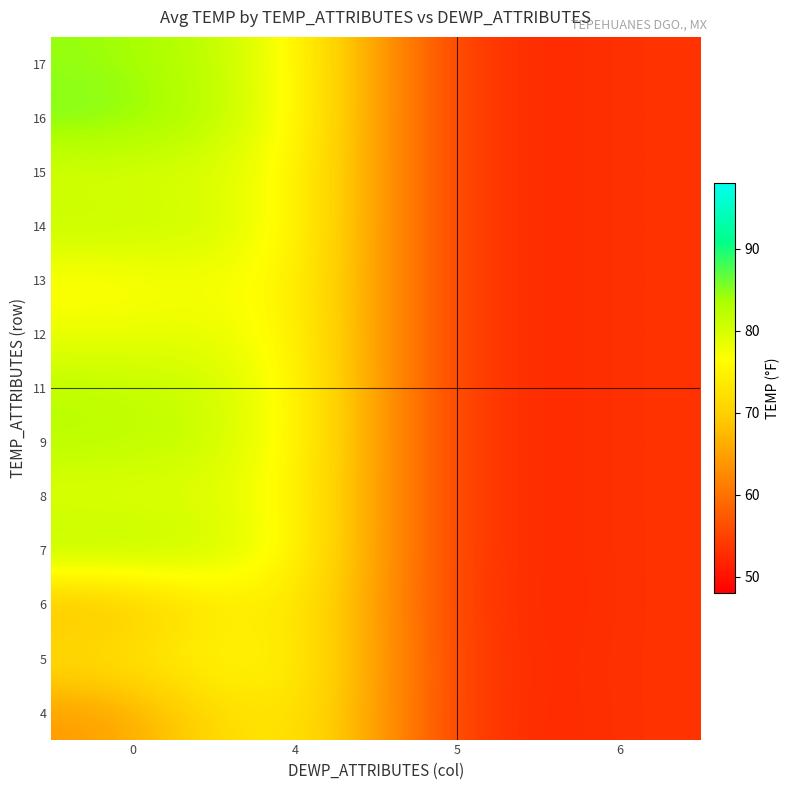

Between 6 and 4, which is larger?

4